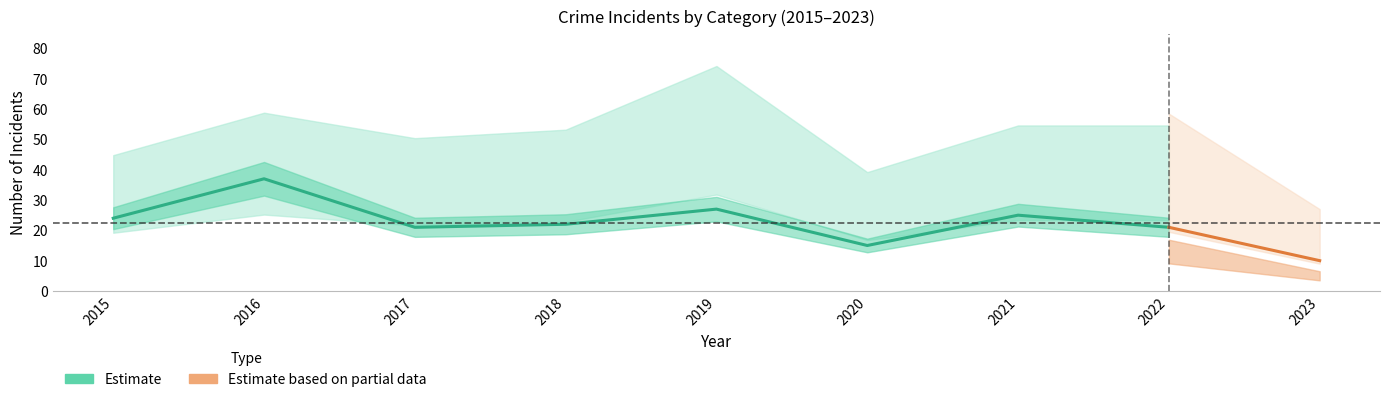

What is the spread (max minus min) of values at 2019?

48